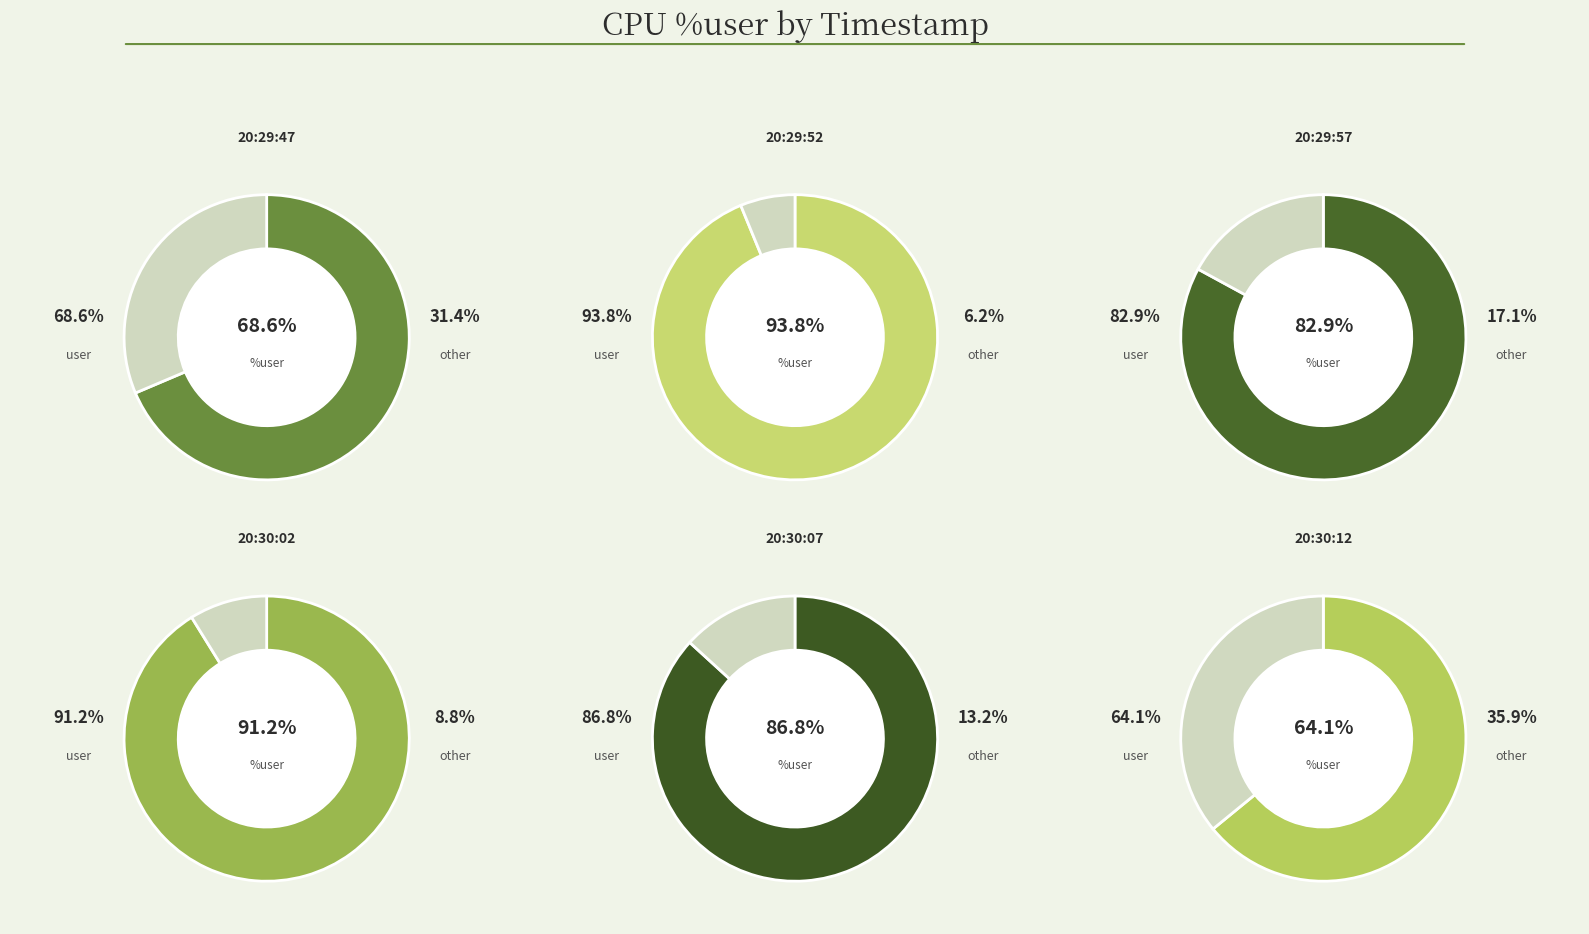

Which slice is the largest?

20:29:52